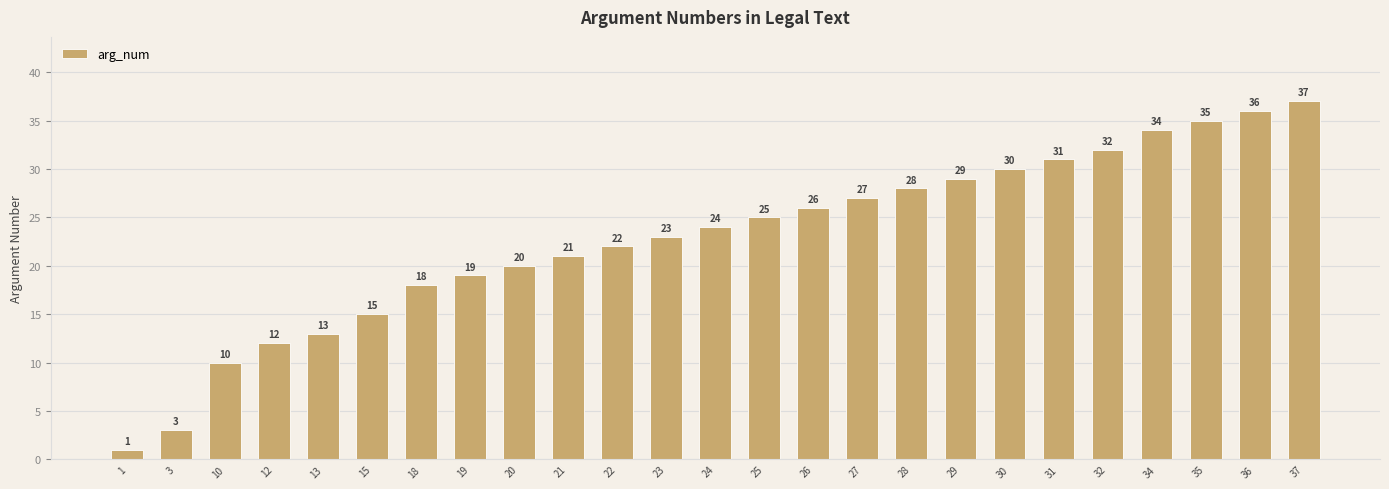

What is the sum of all values?

571